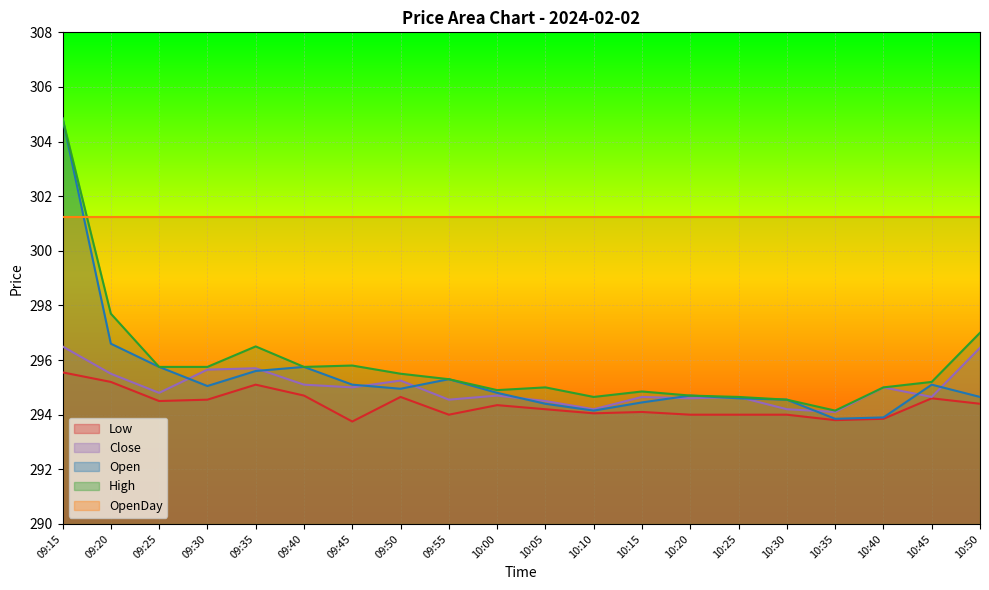

The Open series shows 293.9 at 10:40. True or false?

True